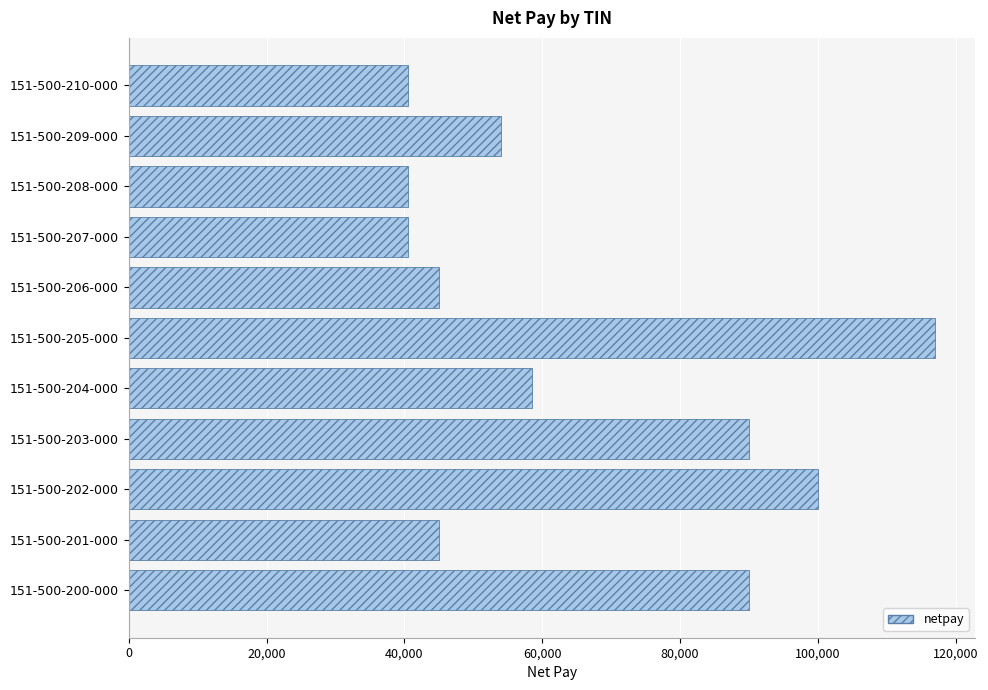

Which has a higher value, 151-500-204-000 or 151-500-206-000?

151-500-204-000